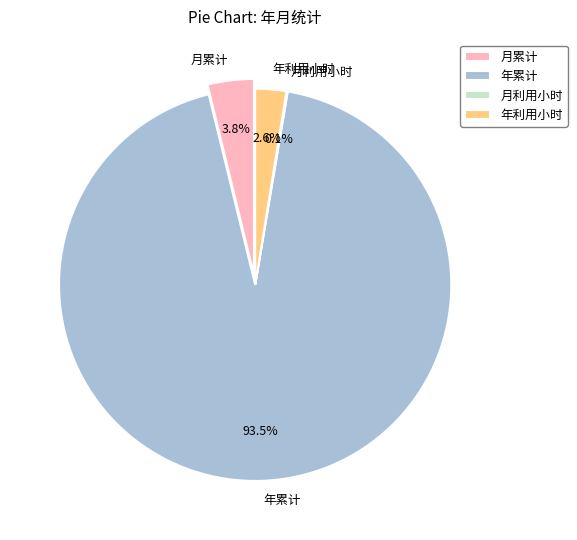

To the nearest percent, what is the combined percentage of 月利用小时 and 年累计?

94%